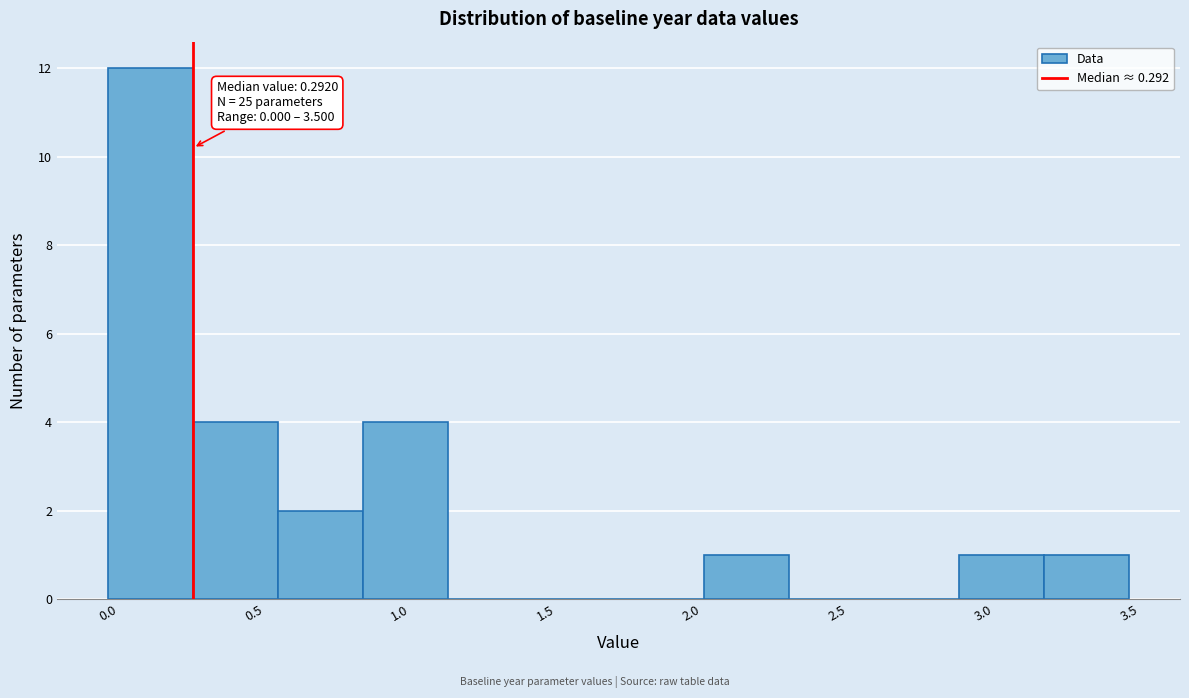

Over which range of the x-axis is the bar tallest?

0.00 to 0.30